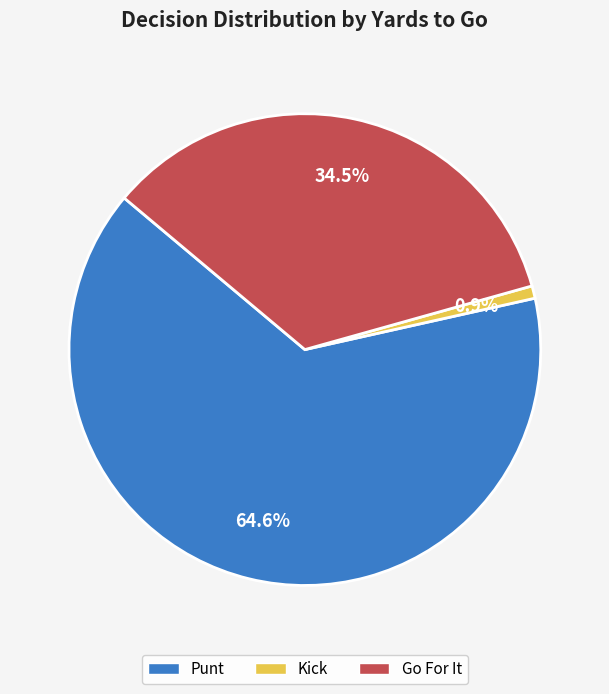

Count the number of slices in the pie.

3